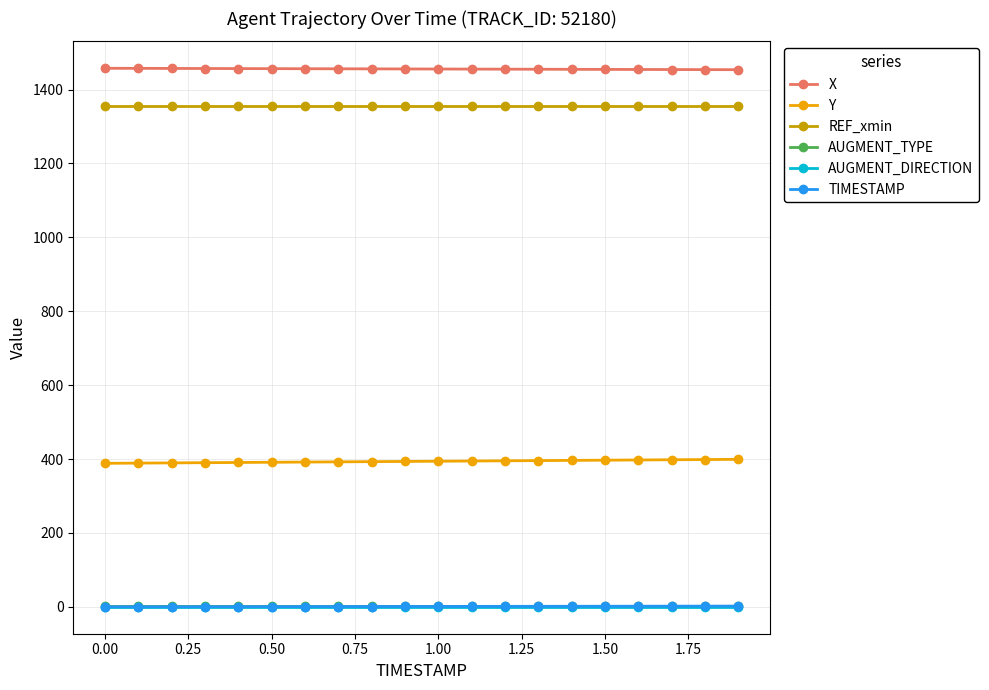

What is the minimum value for REF_xmin?

1356.6